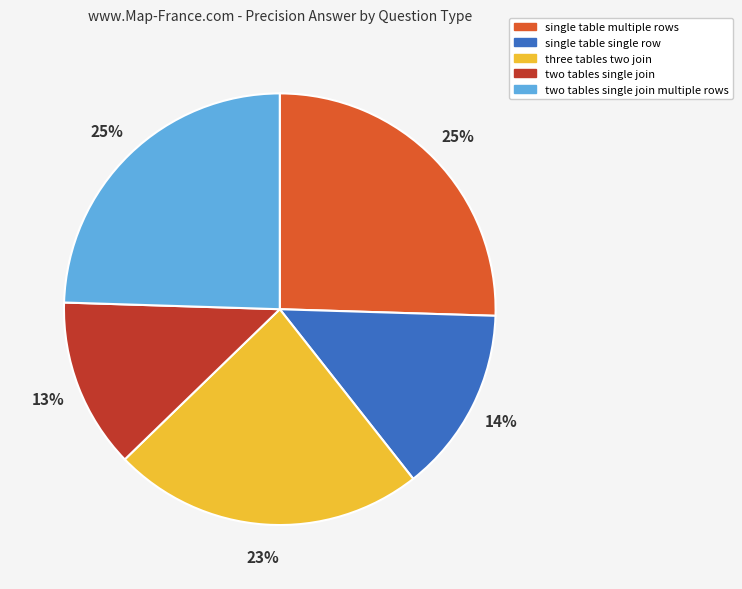

To the nearest percent, what portion does single table multiple rows represent?

25%